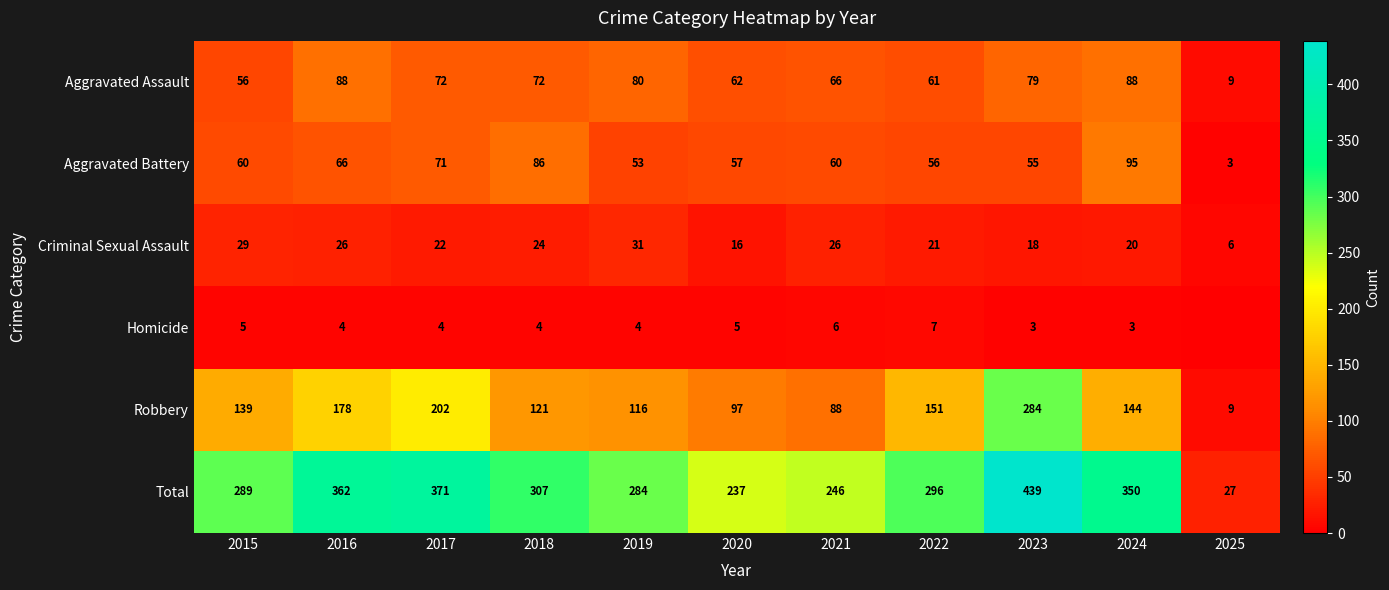

List the labels in order of Robbery value, smallest first.

2025, 2021, 2020, 2019, 2018, 2015, 2024, 2022, 2016, 2017, 2023